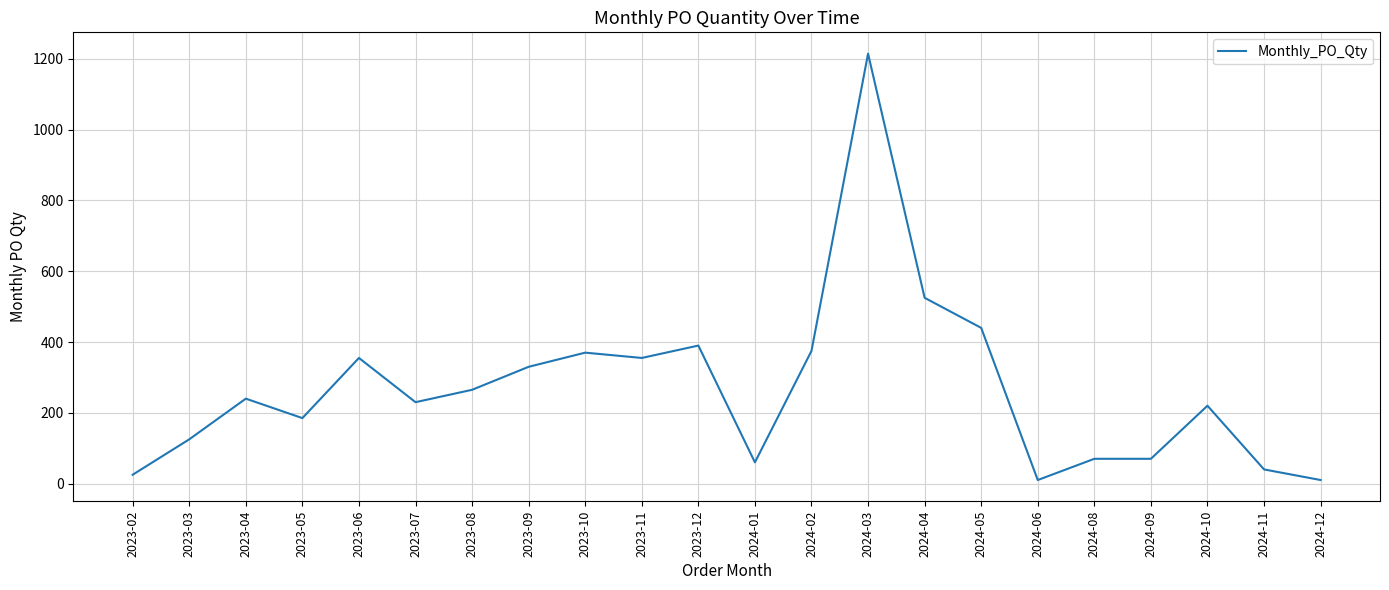

At which category does the chart reach its peak across all series?

2024-03